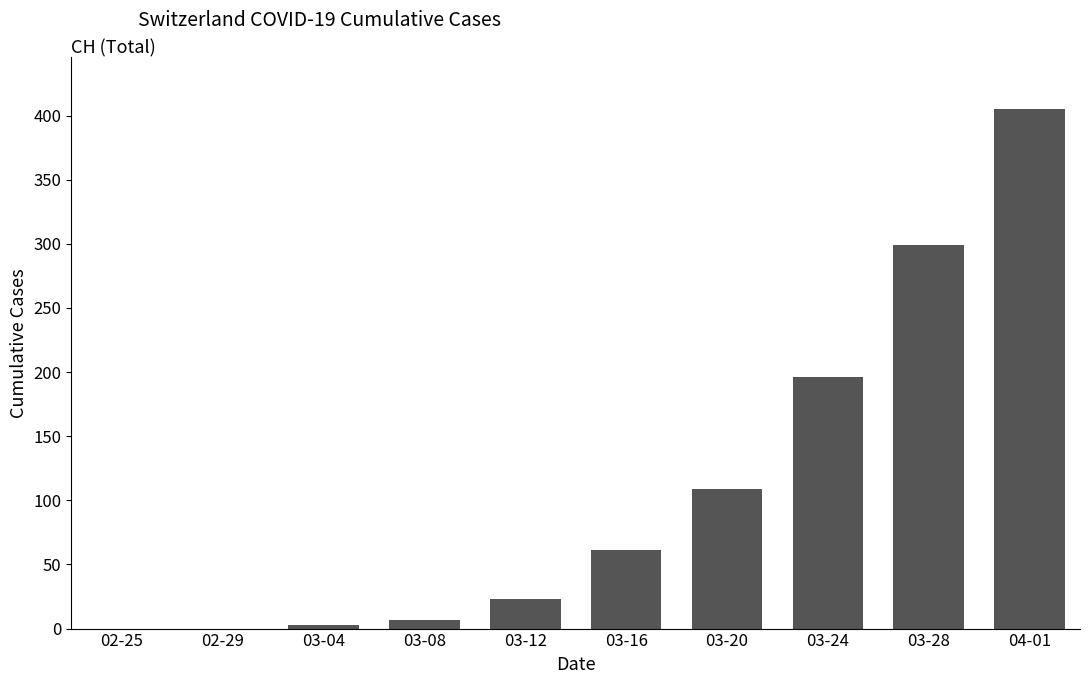

What is the difference between the values at 03-04 and 03-24?

193